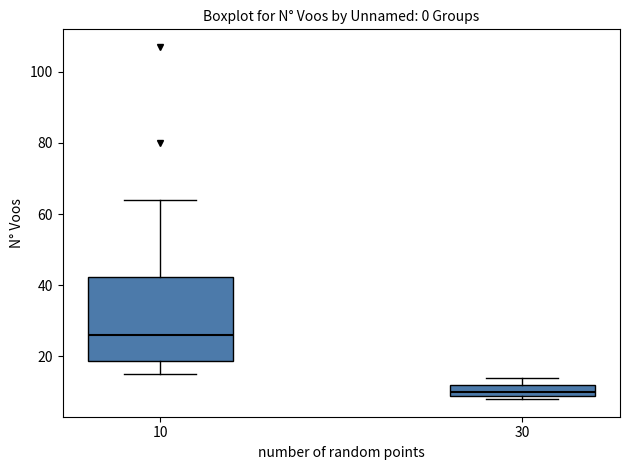

Where does the lower whisker of the box at x = 10 end on the y-axis? The values are not printed on the chart, so give them approximately, as read against the axis.

16